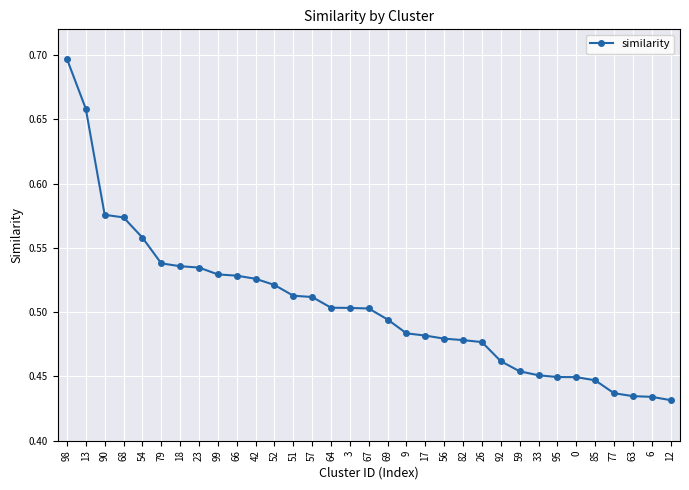

What position from the right is 92?

10